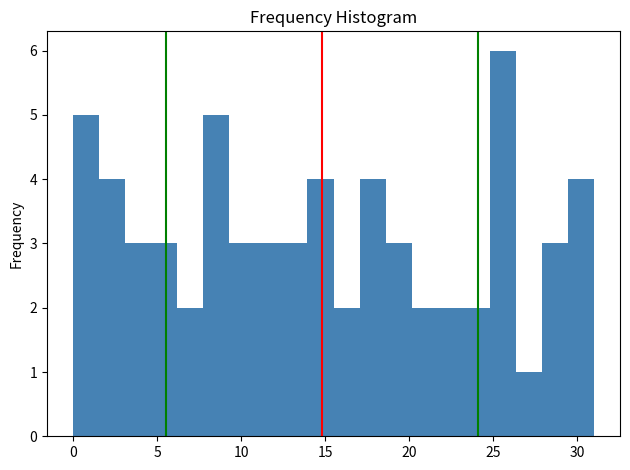

Around what value on the x-axis is the tallest bar? Give the approximate position of its centre, as read against the axis.

25.5